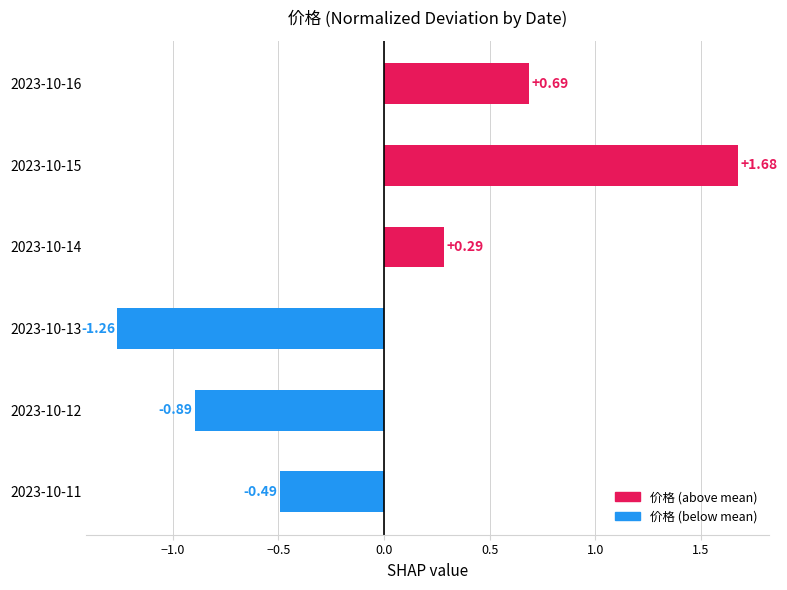

Which has a higher value, 2023-10-15 or 2023-10-13?

2023-10-15